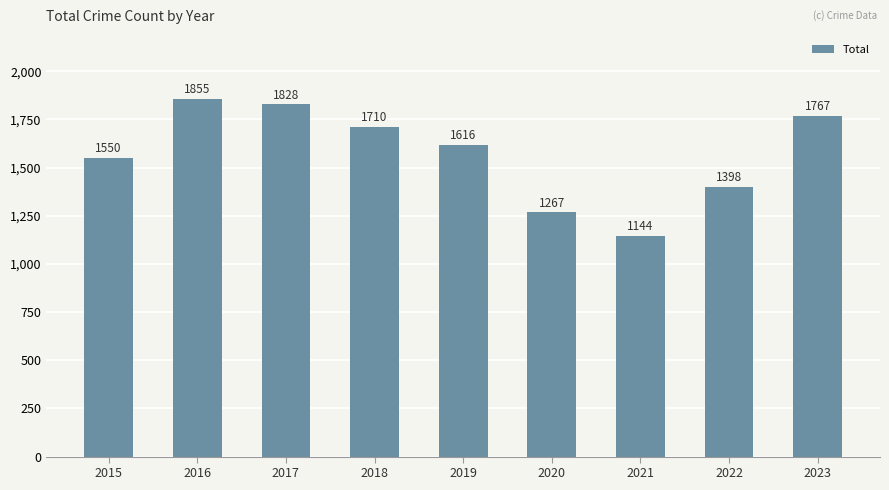

Count the number of categories in the chart.

9